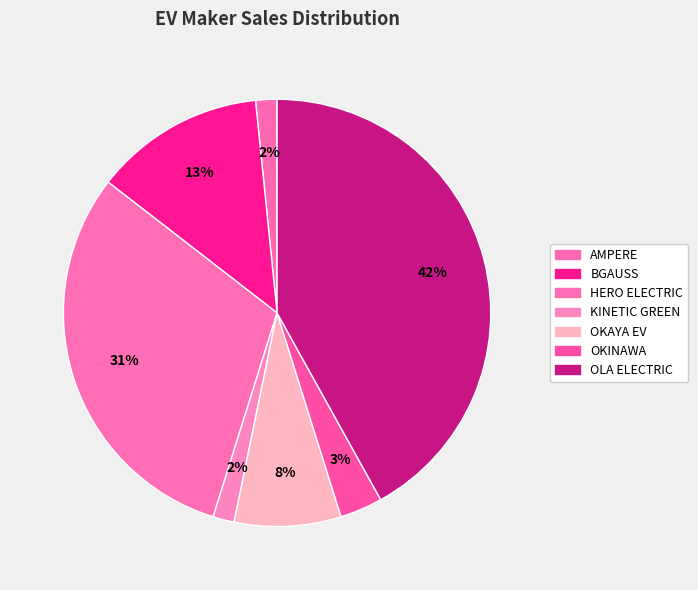

Which category has the smallest portion of the pie?

AMPERE VEHICLES PRIVATE LIMITED